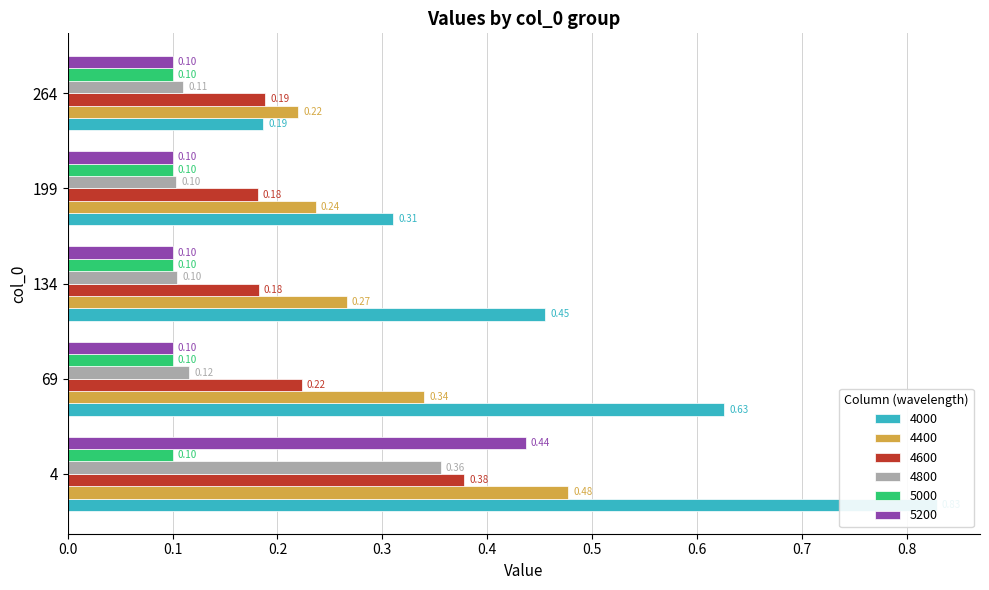

What is the difference between the 4600 values at 69 and 4?

0.2